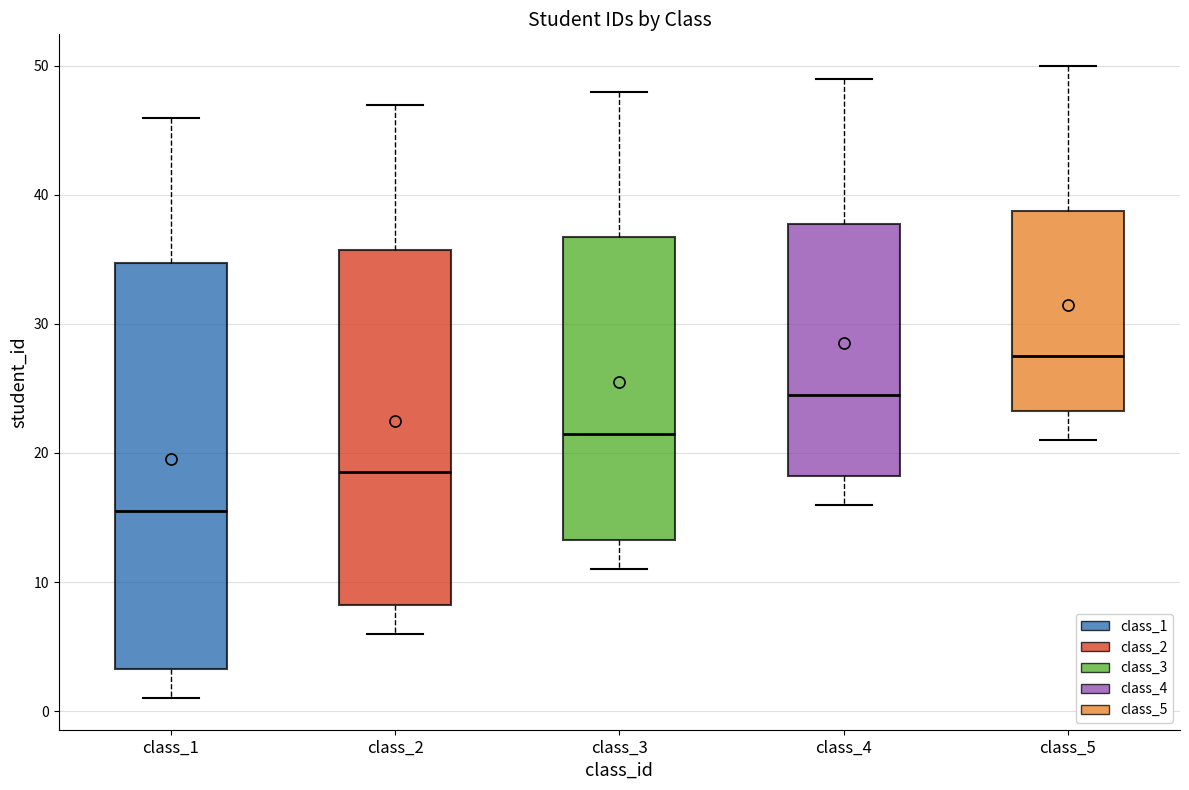

Reading left to right, read every box against the y-axis: the position of its median line, the range the box covers, and the ends of its whiskers. The values are not printed on the chart, so give them approximately, as read against the axis.

class_1: median 16, box 3 to 35, whiskers 1 to 46
class_2: median 19, box 8 to 36, whiskers 6 to 47
class_3: median 22, box 13 to 37, whiskers 11 to 48
class_4: median 25, box 18 to 38, whiskers 16 to 49
class_5: median 28, box 23 to 39, whiskers 21 to 50